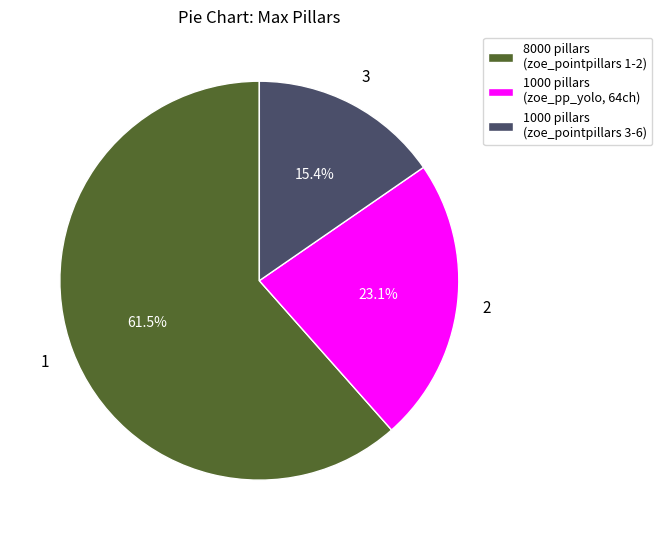

To the nearest percent, what is the average slice percentage?

33%